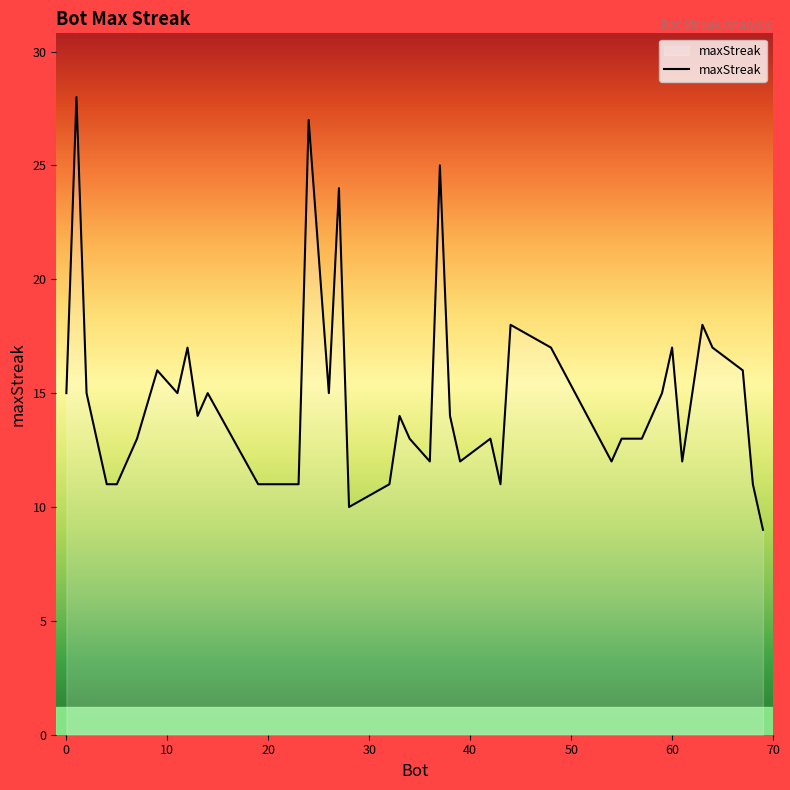

What is the difference between the maximum and minimum values?

19